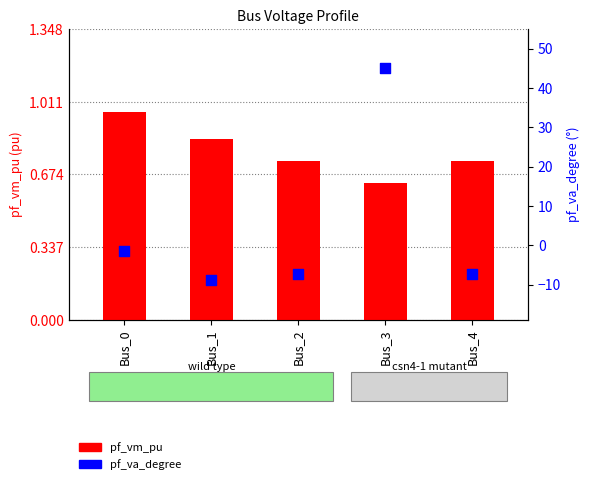

Which series has the widest spread of Y values?

pf_va_degree